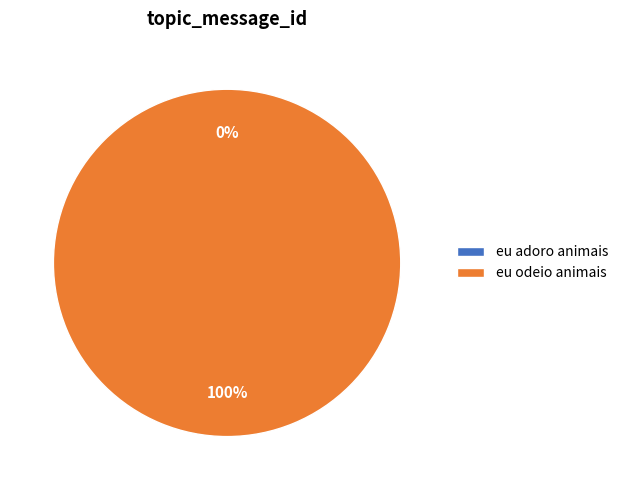

How many segments does this pie chart have?

2